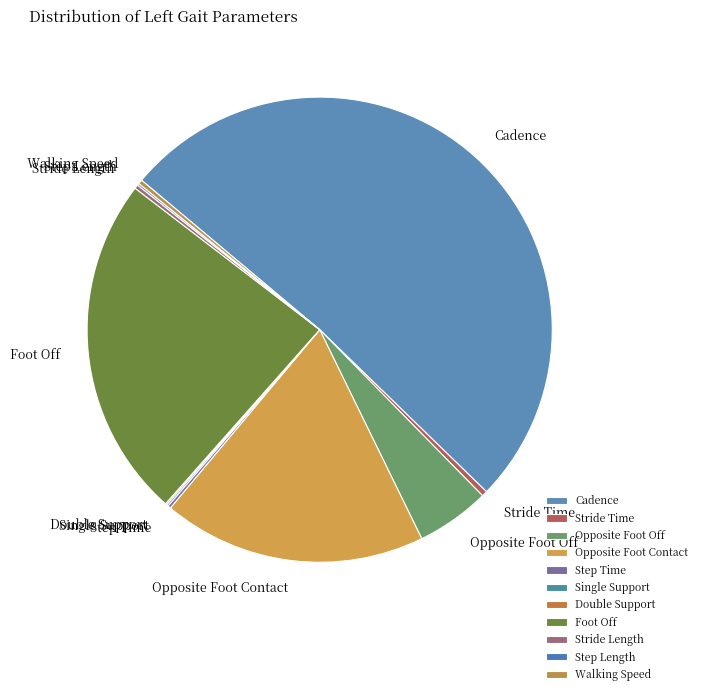

The Stride Time slice represents 8% of the pie. True or false?

False